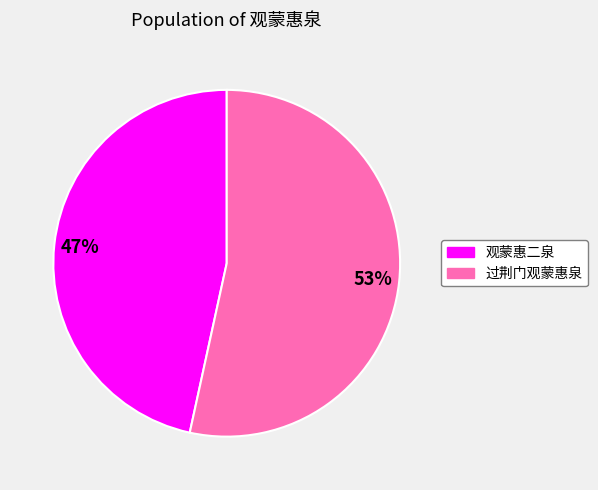

To the nearest percent, what percentage of the pie is 观蒙惠二泉?

47%